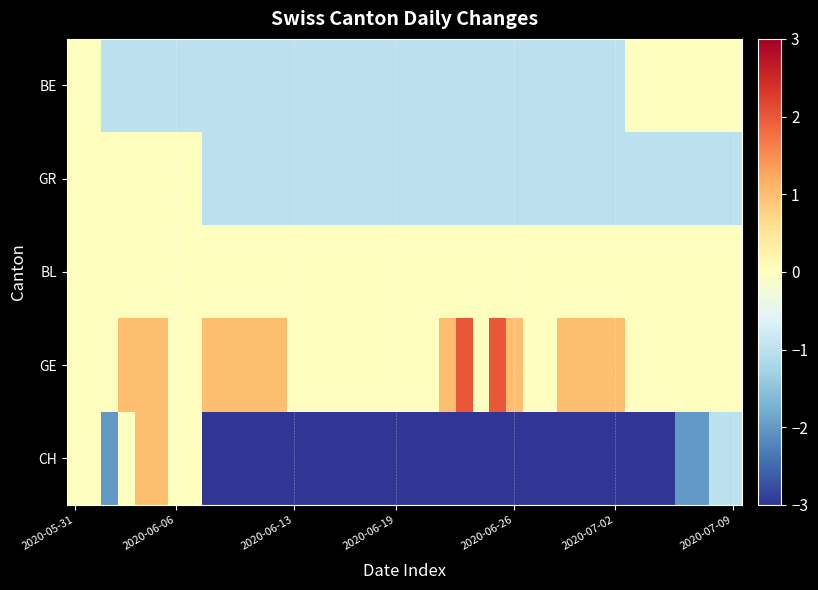

Which series has the largest total across all categories?

GE